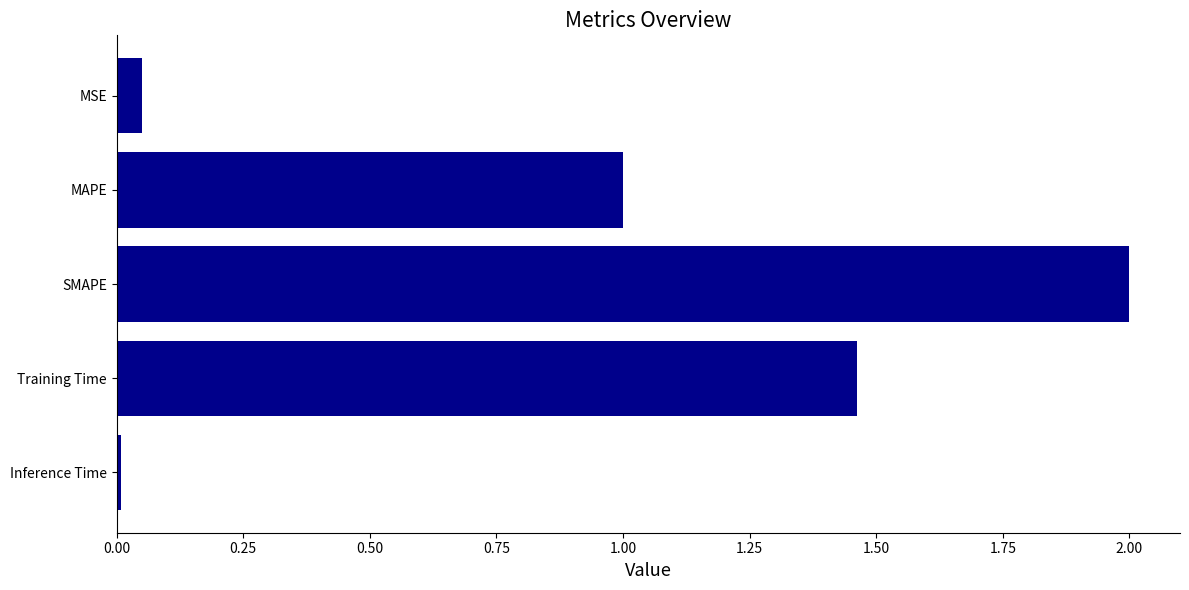

Does the chart contain stacked bars?

No